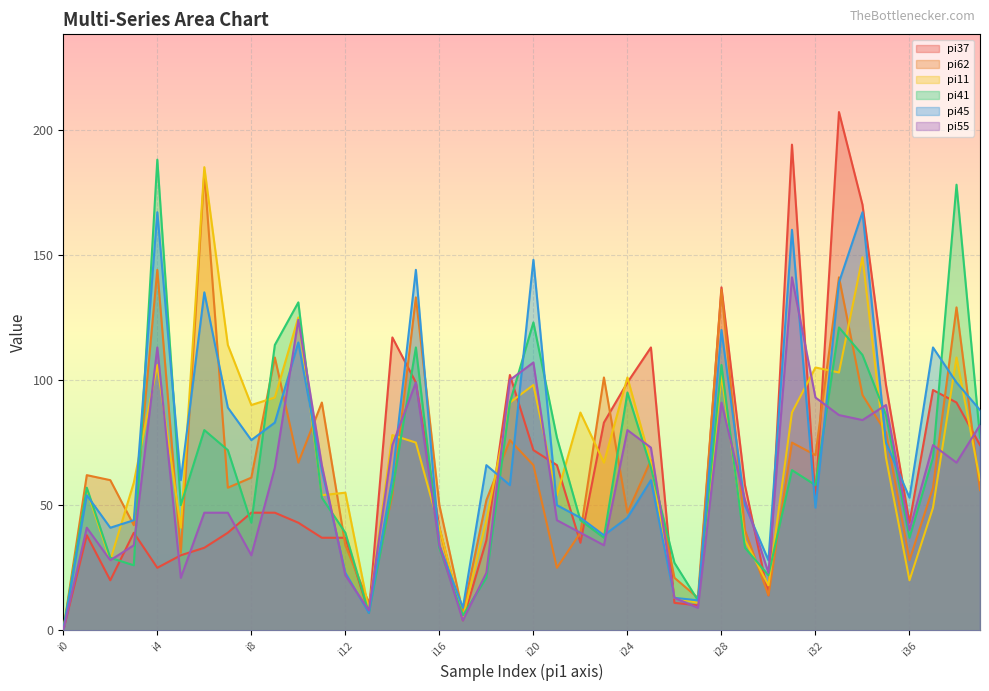

Which series ends up on top after the final intersection of pi62 and pi55?

pi55